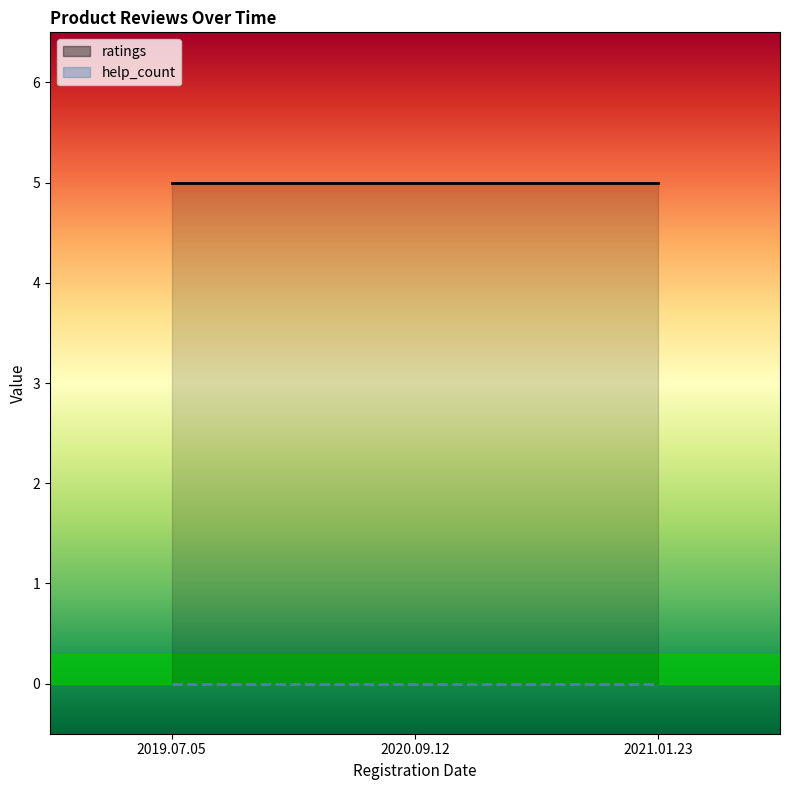

What is the label of the 1st point from the left?

2019.07.05